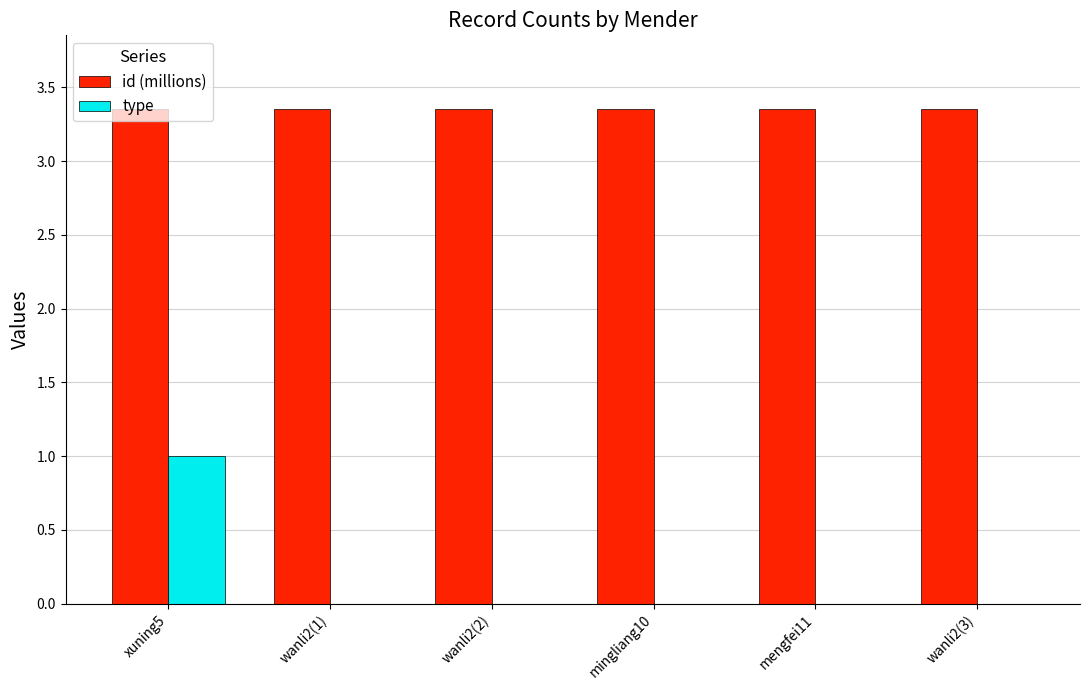

Is the value of type at mingliang10 greater than the value of id (millions) at mingliang10?

No